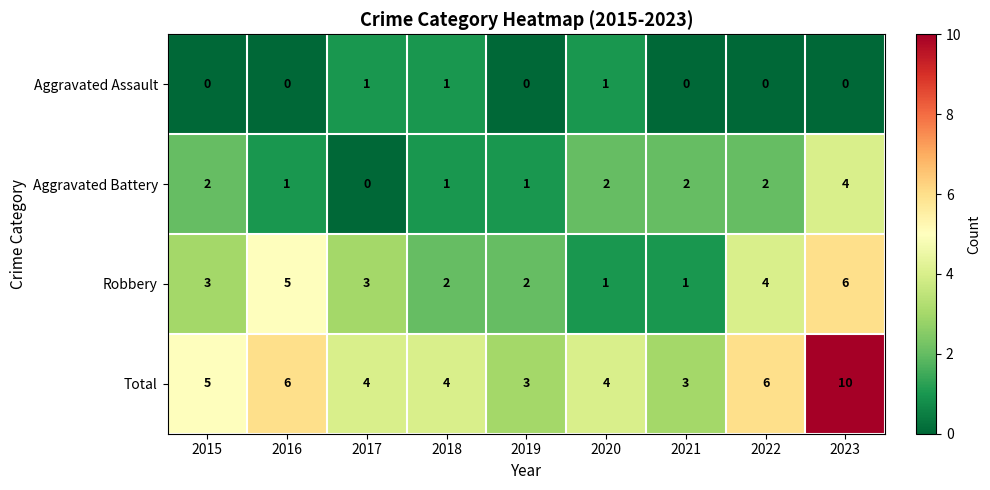

What is the difference between the Total values at 2023 and 2017?

6